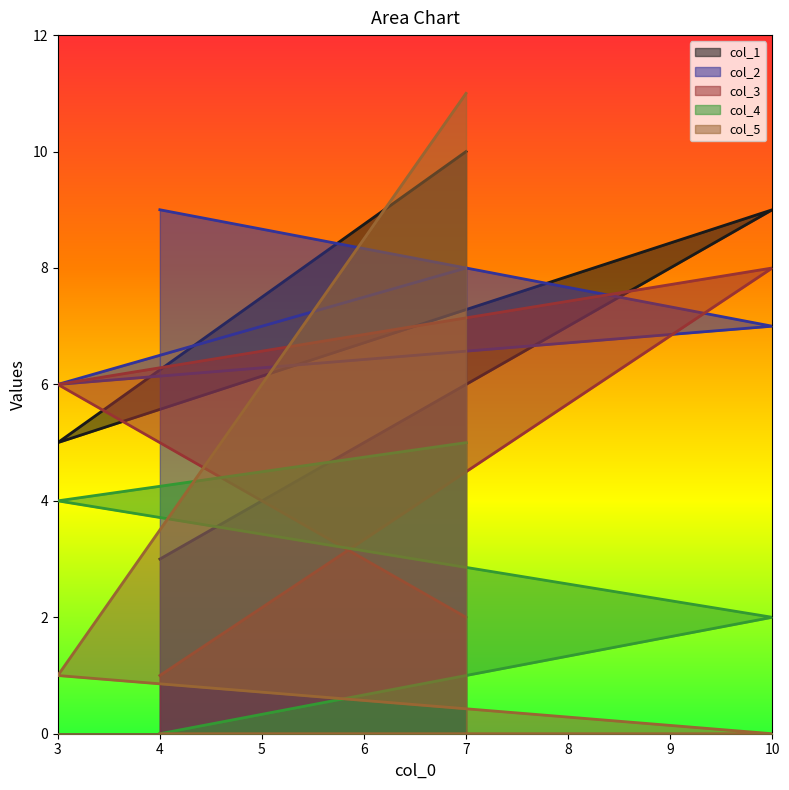

At 7, list the series in order from largest to smallest.

col_5, col_1, col_2, col_4, col_3